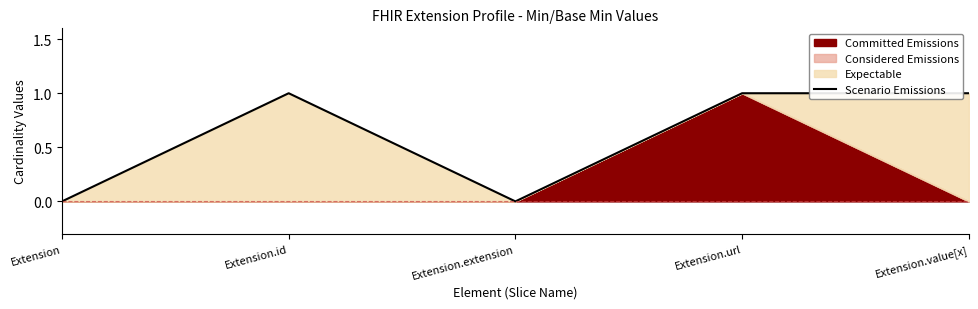

What is the change in value from Extension to Extension.id?

+1